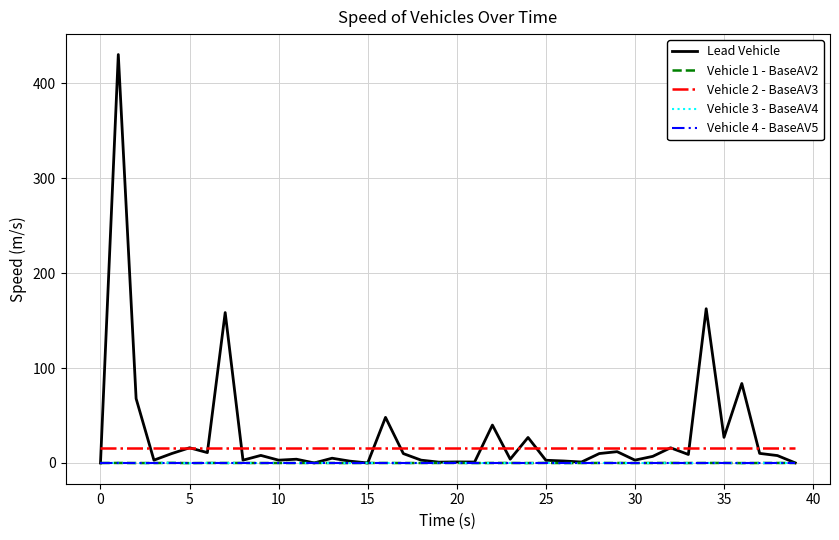

True or false: Vehicle 2 - BaseAV3 and Vehicle 1 - BaseAV2 intersect in this chart.

False